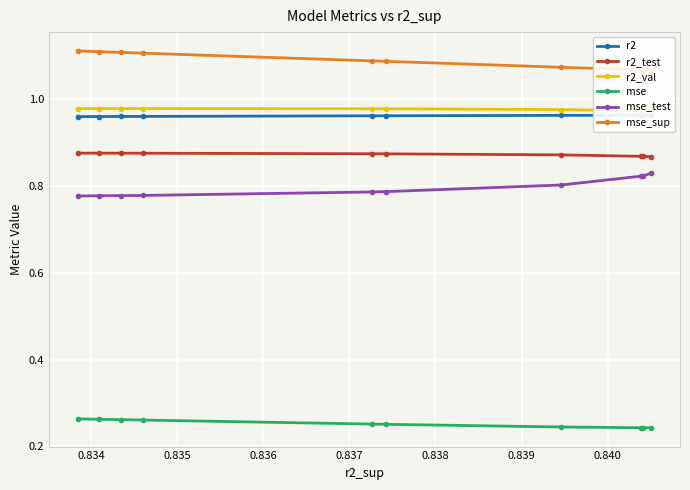

At how many categories does at least one series exceed 0?

10